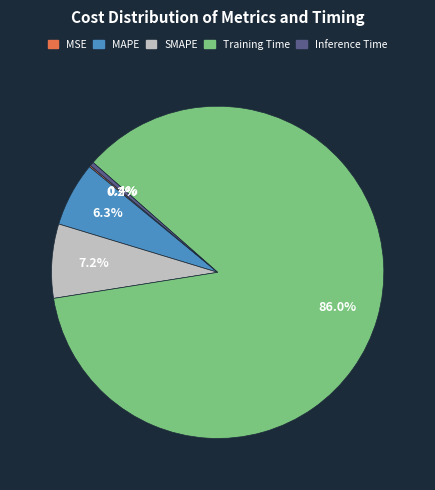

Is the sum of MAPE and Inference Time greater than half?

No